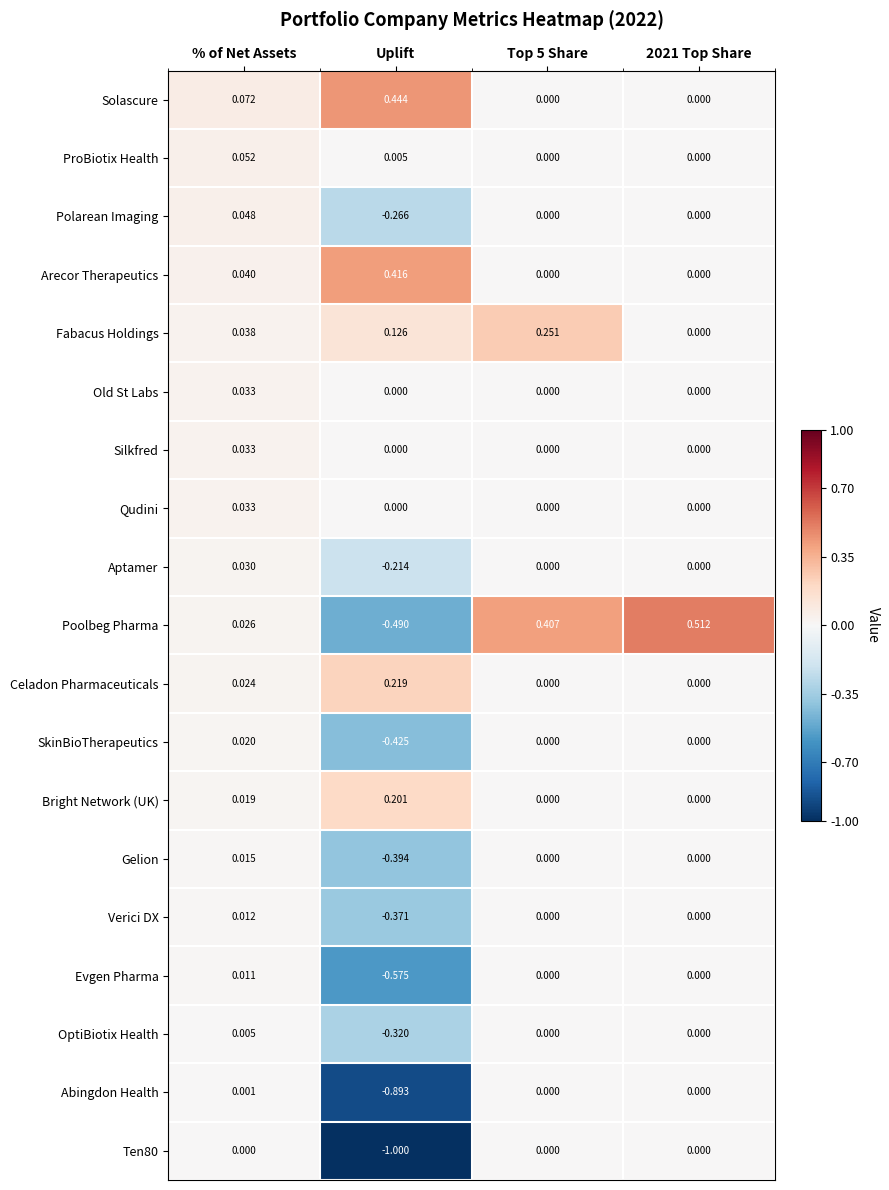

Is the value of Fabacus Holdings at % of Net Assets greater than the value of Evgen Pharma at % of Net Assets?

Yes